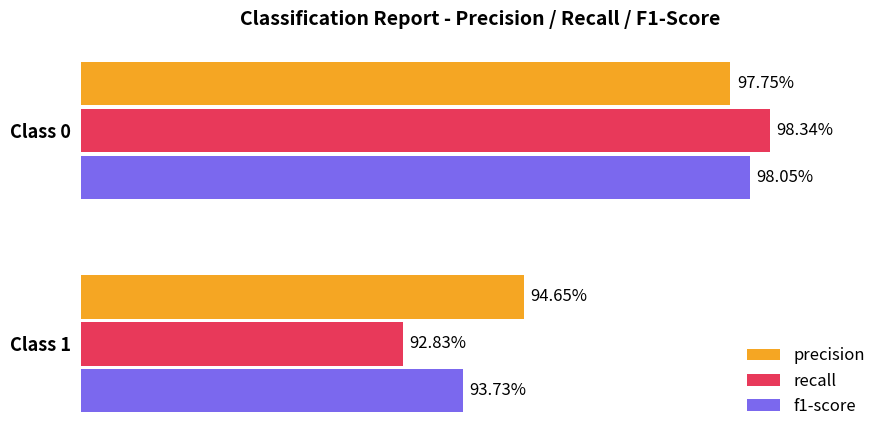

What is the smallest value displayed?

0.9